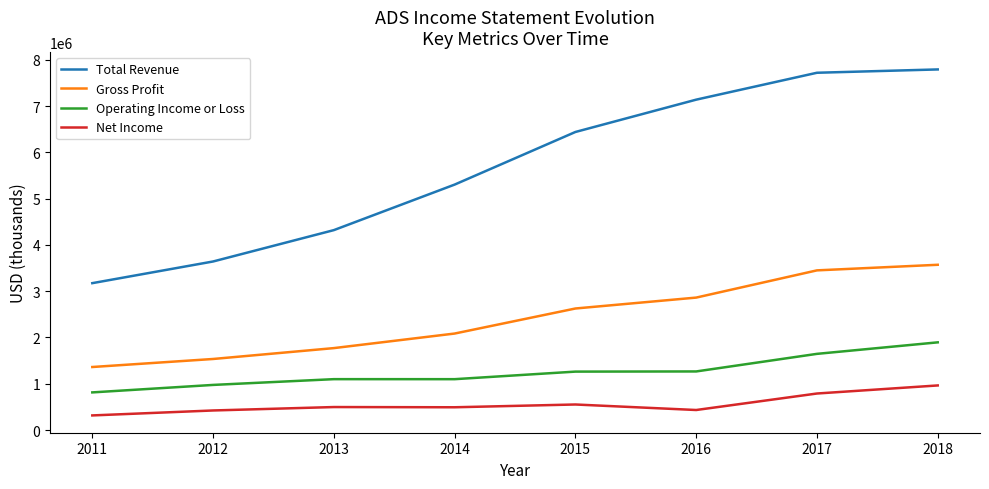

Does the chart display data point markers on the line(s)?

No